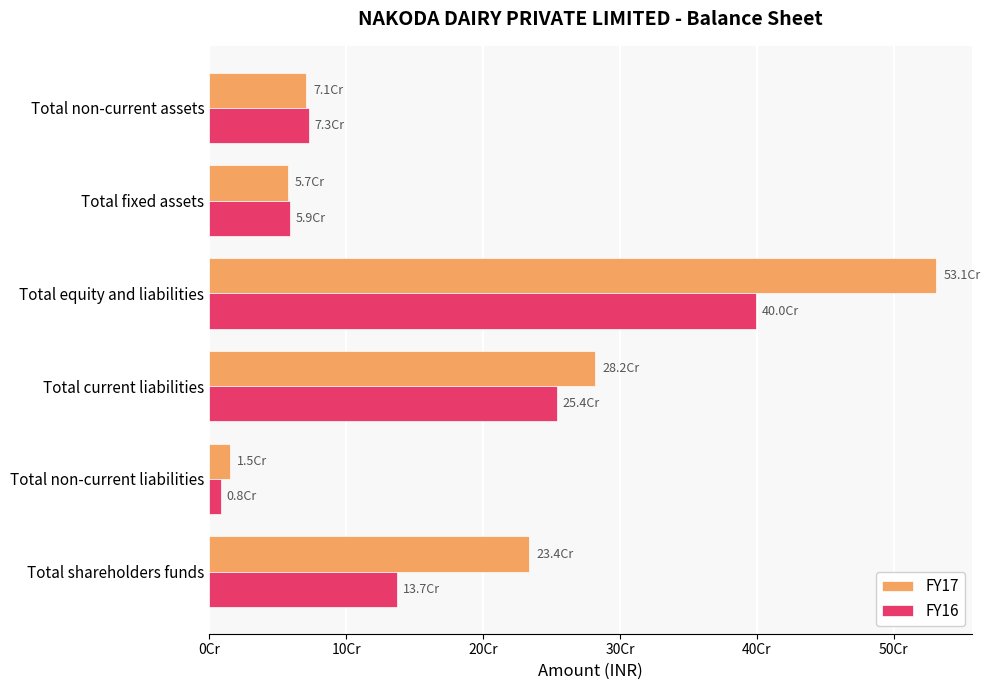

What are all the series names shown in the legend?

FY17, FY16